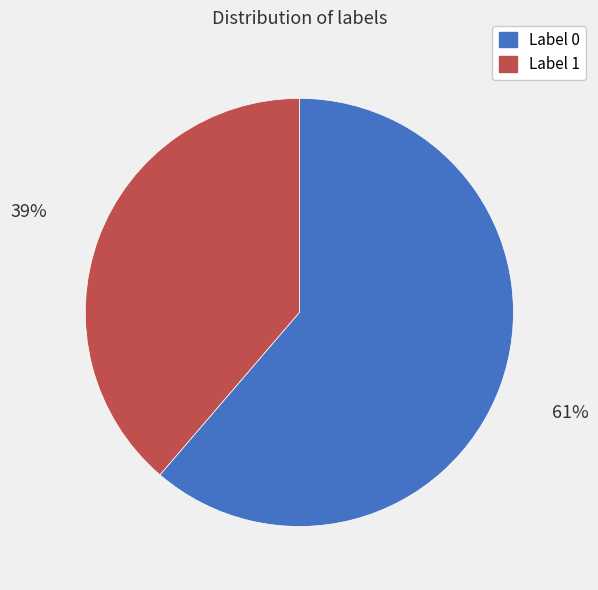

Is Label 0 the majority of the pie?

Yes